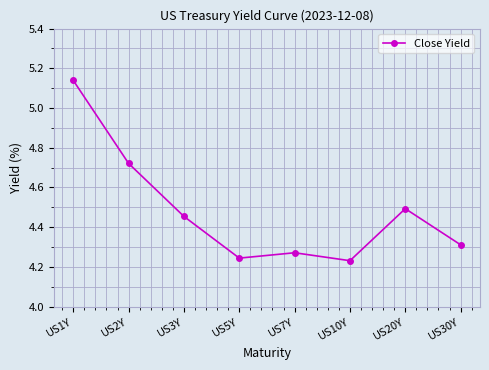

Which category has the lowest value across all series?

US10Y